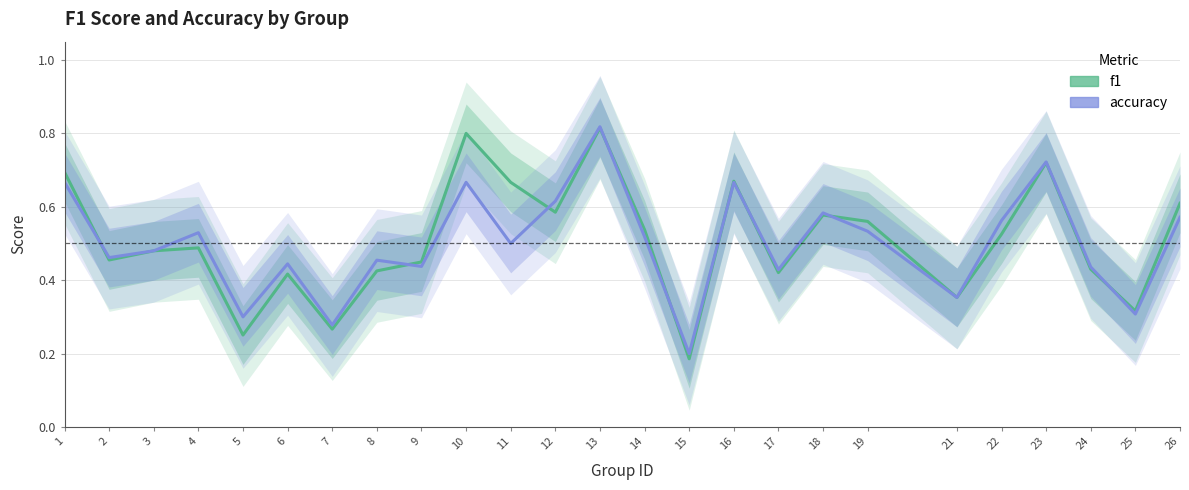

At which category does accuracy reach its first local peak?

4